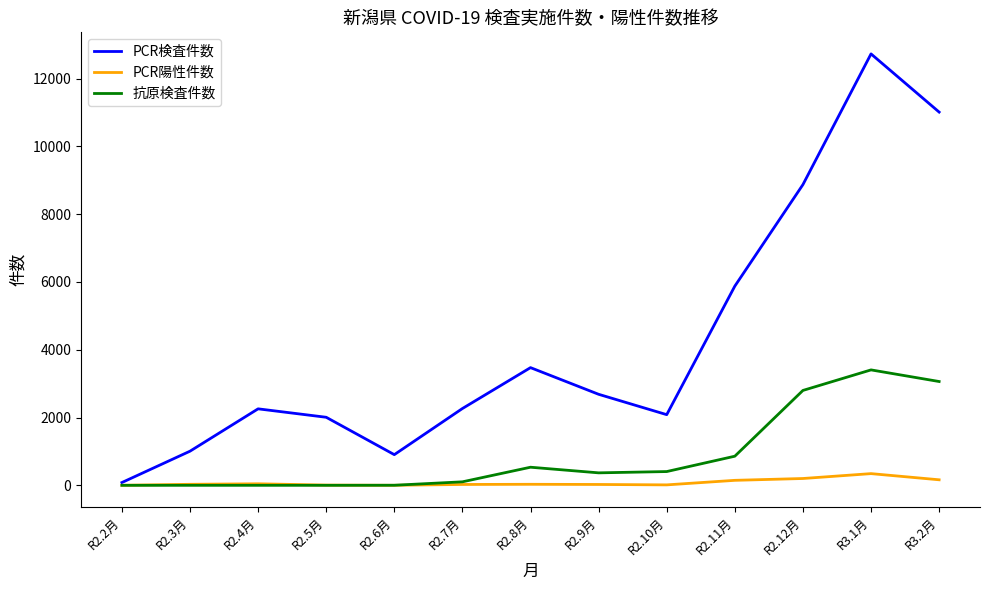

Which series changed the most between R2.11月 and R3.1月?

PCR検査件数